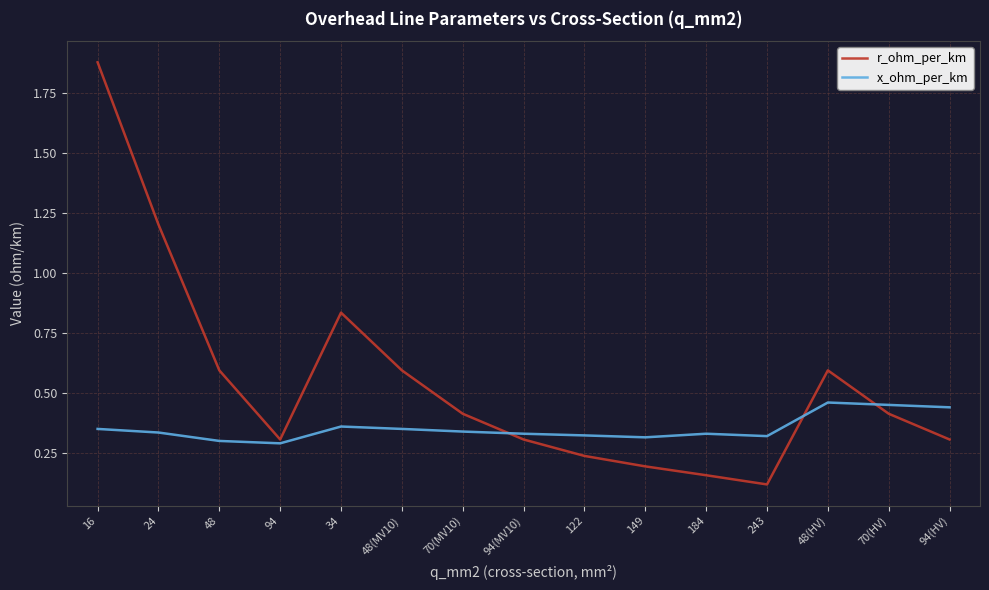

What is the sum of the r_ohm_per_km values at 48(HV) and 243?

0.7